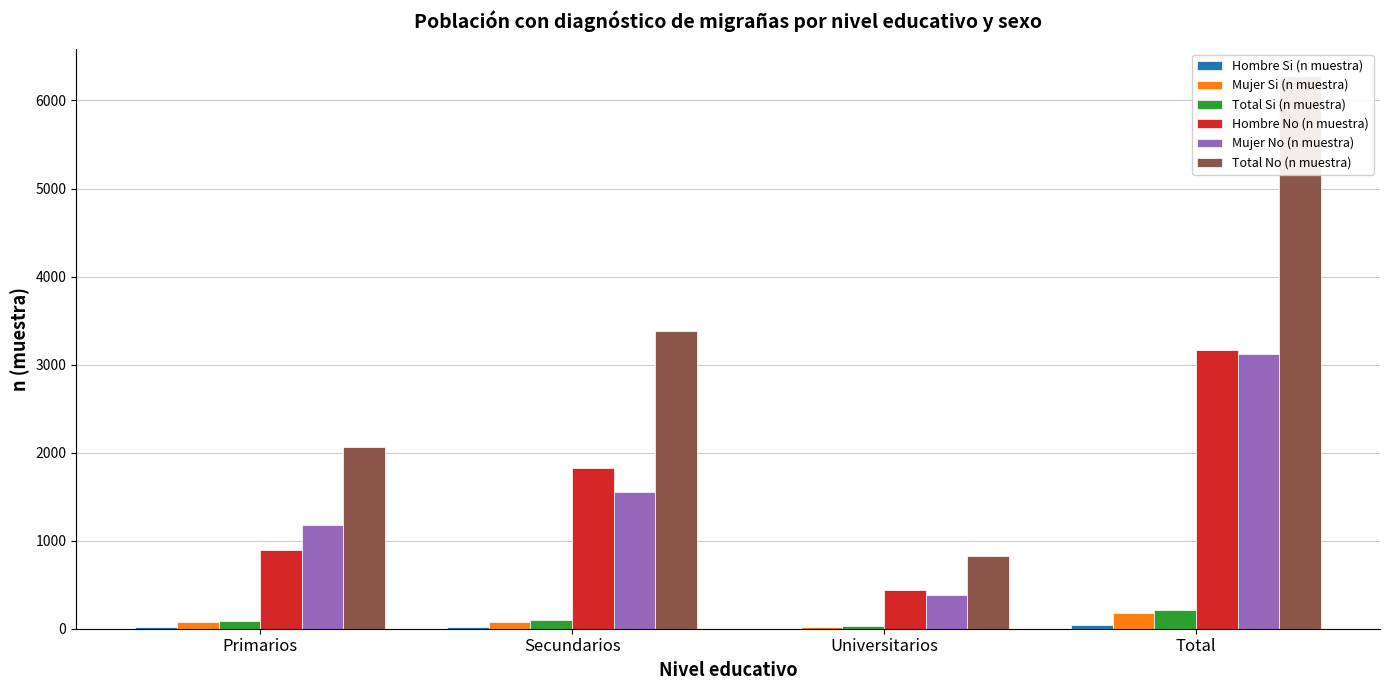

What is the label of the 3rd bar from the left?

Universitarios